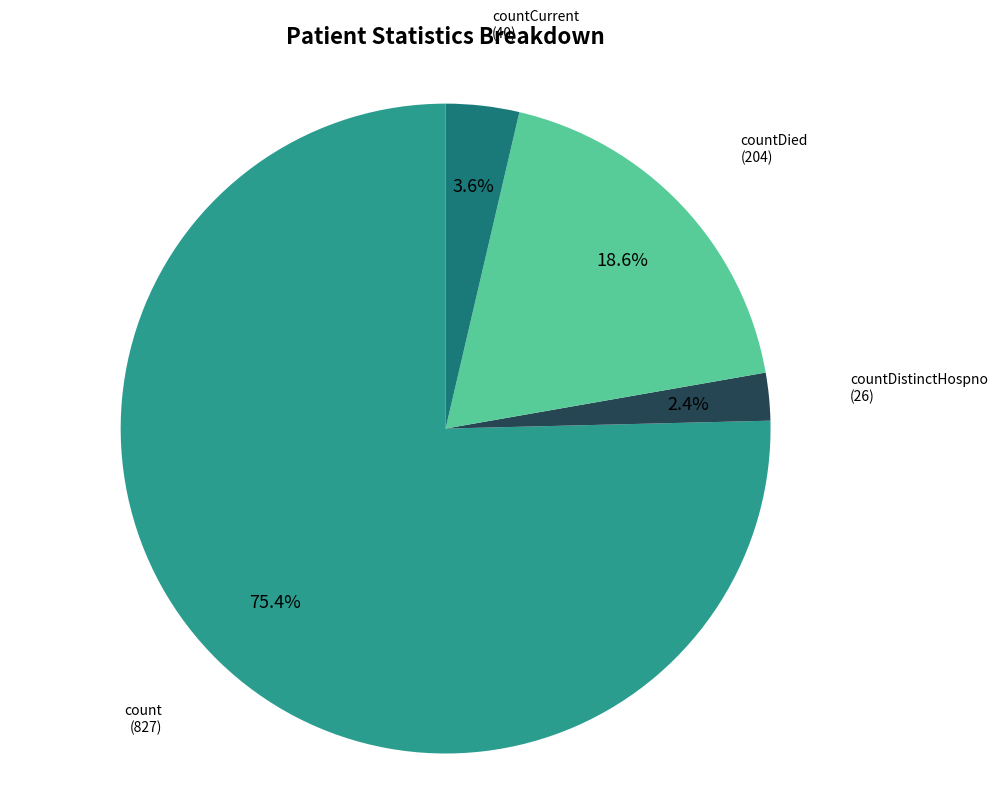

How many segments does this pie chart have?

4